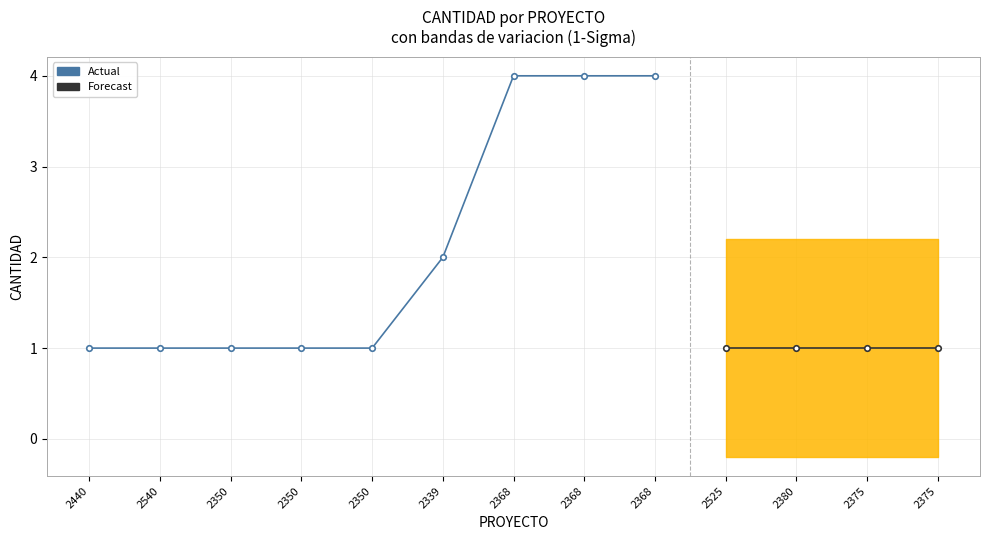

What is the sum of all values?

23